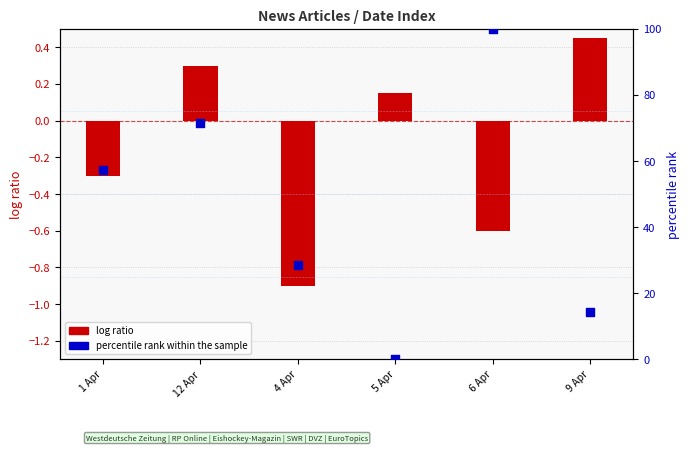

Which series contains the highest Y value?

percentile rank within the sample